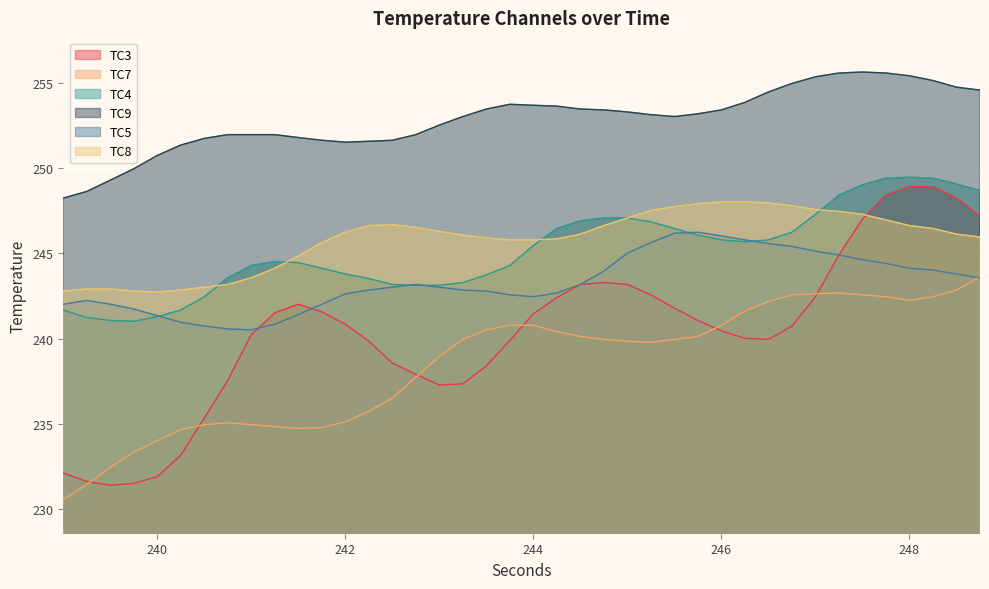

True or false: TC5 and TC8 intersect in this chart.

False